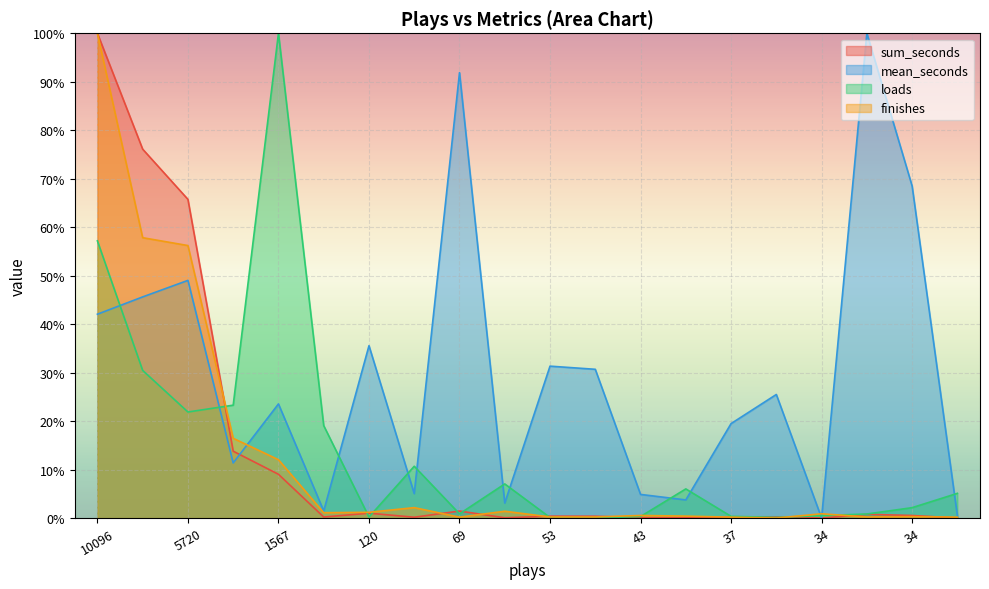

True or false: sum_seconds has a value of 100.0 at 10096.

True